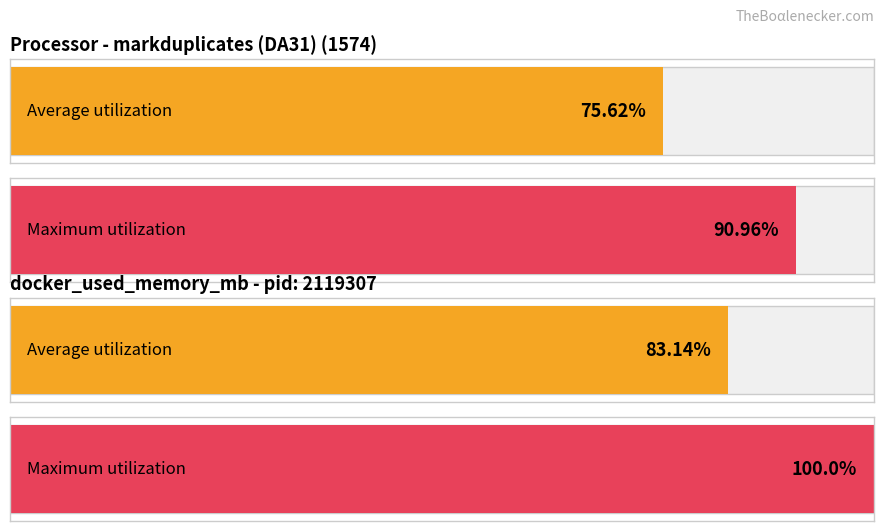

Rank the series by their maximum value, from lowest to highest.

Average utilization, Maximum utilization